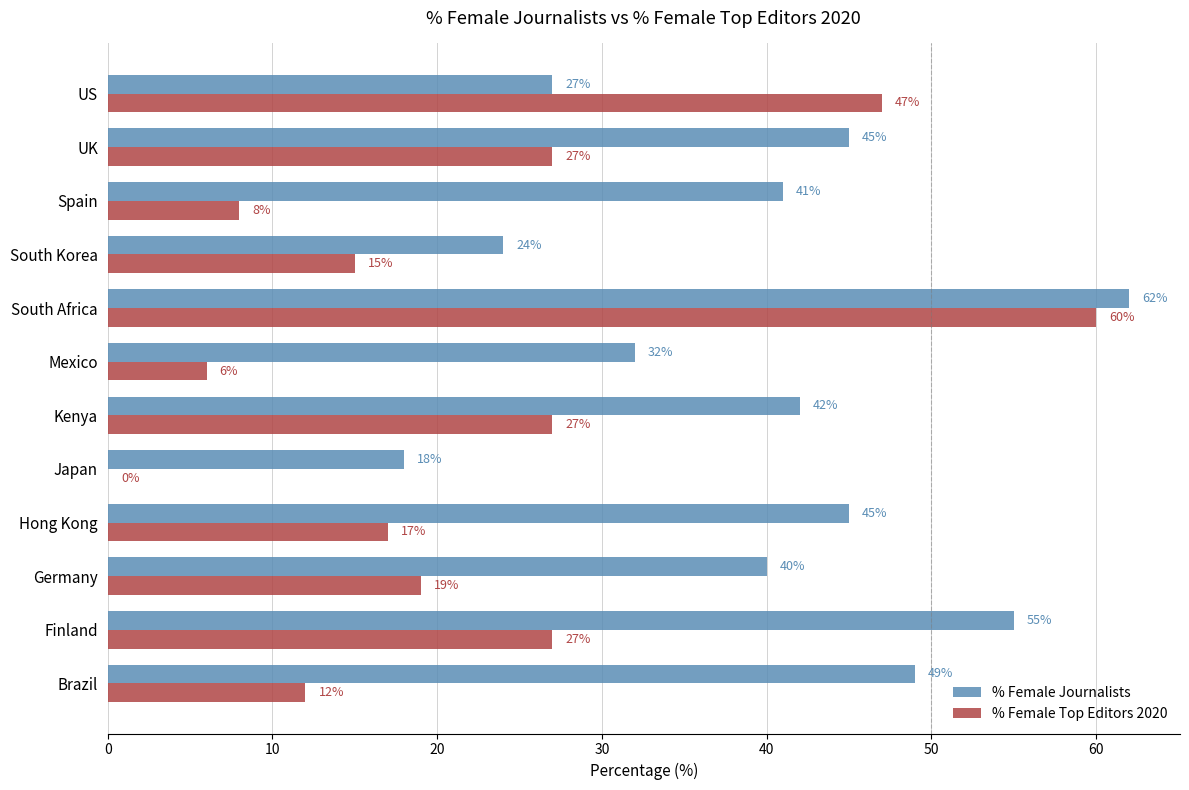

At which label does % Female Journalists reach its peak?

South Africa